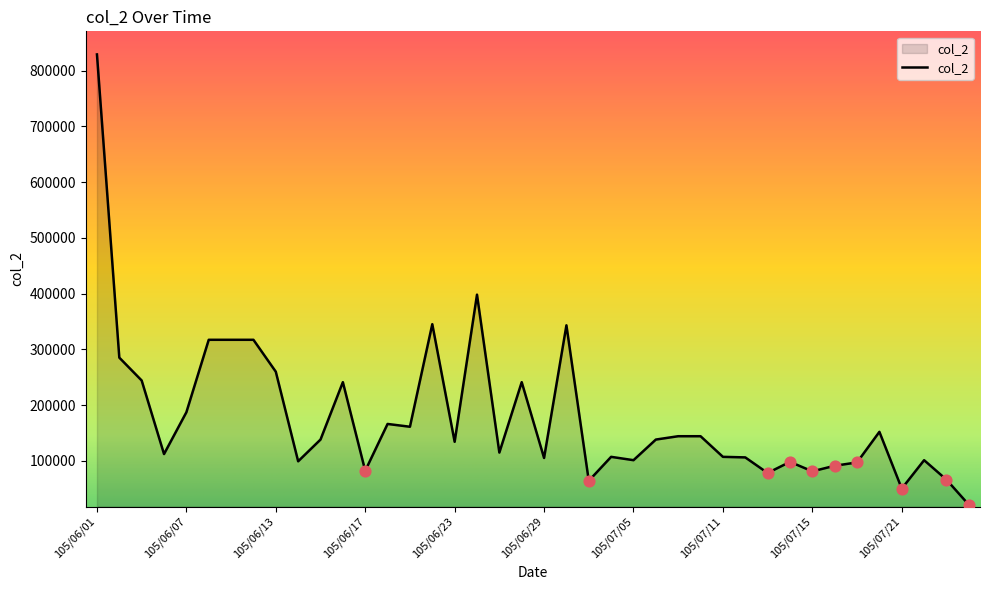

What is the greatest value displayed?

829000